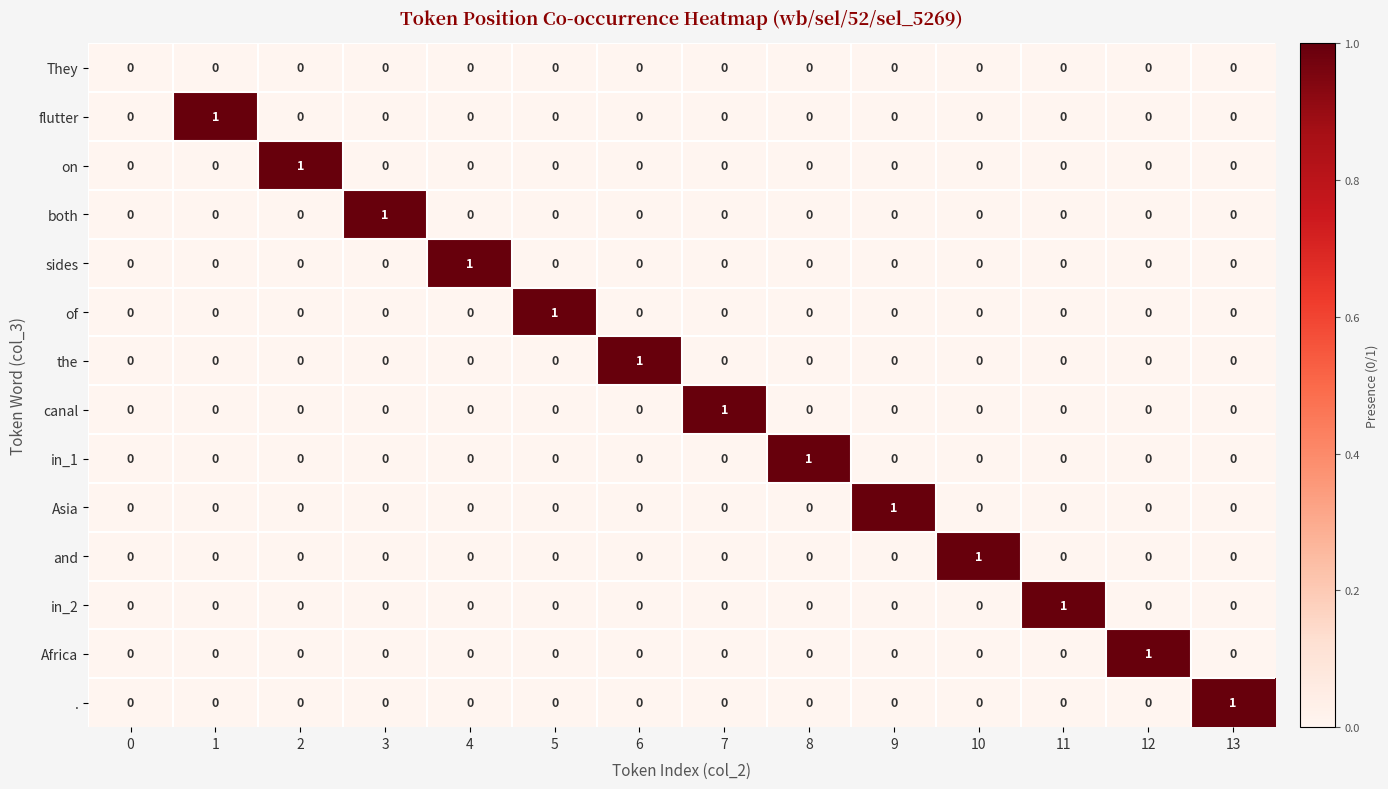

Which series changed the most between 0 and 5?

of